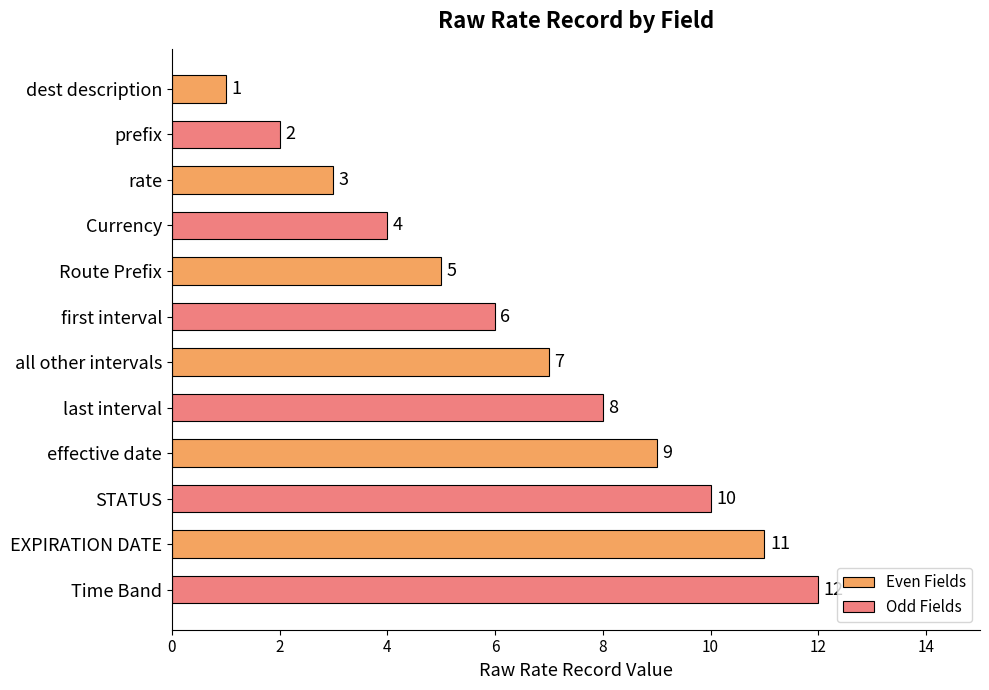

True or false: Odd Fields has a value of 8 at Route Prefix.

False